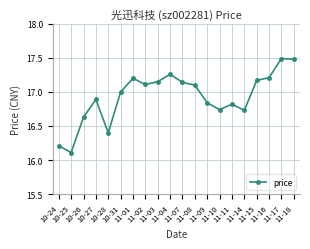

What is the difference between the second highest and second lowest values?

1.3